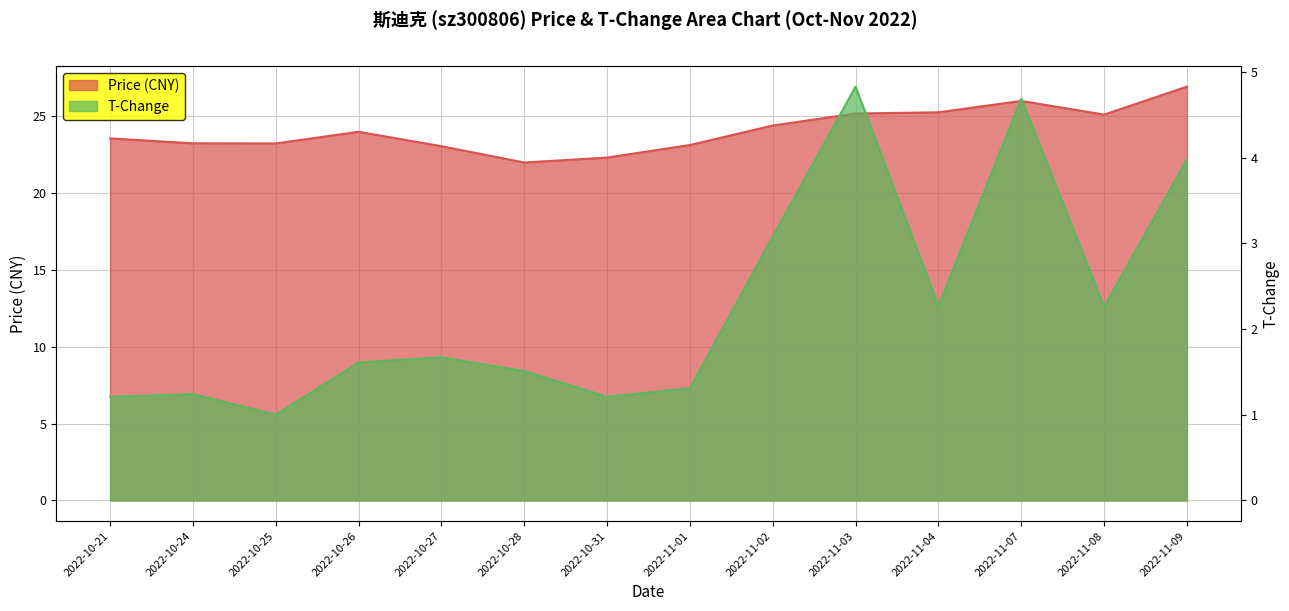

True or false: t_change and price cross at least once.

False